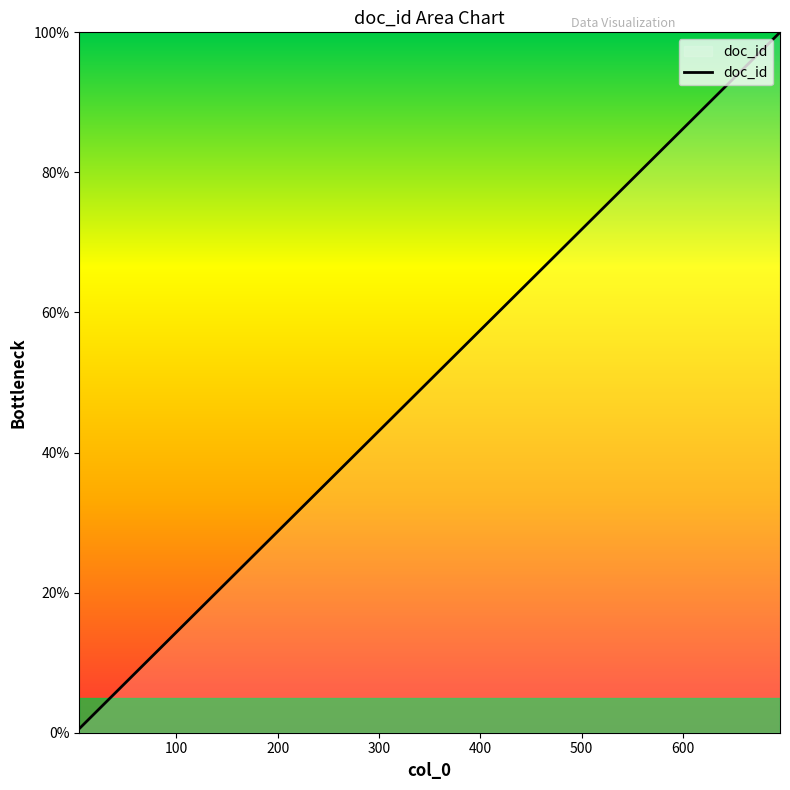

What is the greatest value displayed?

100.0